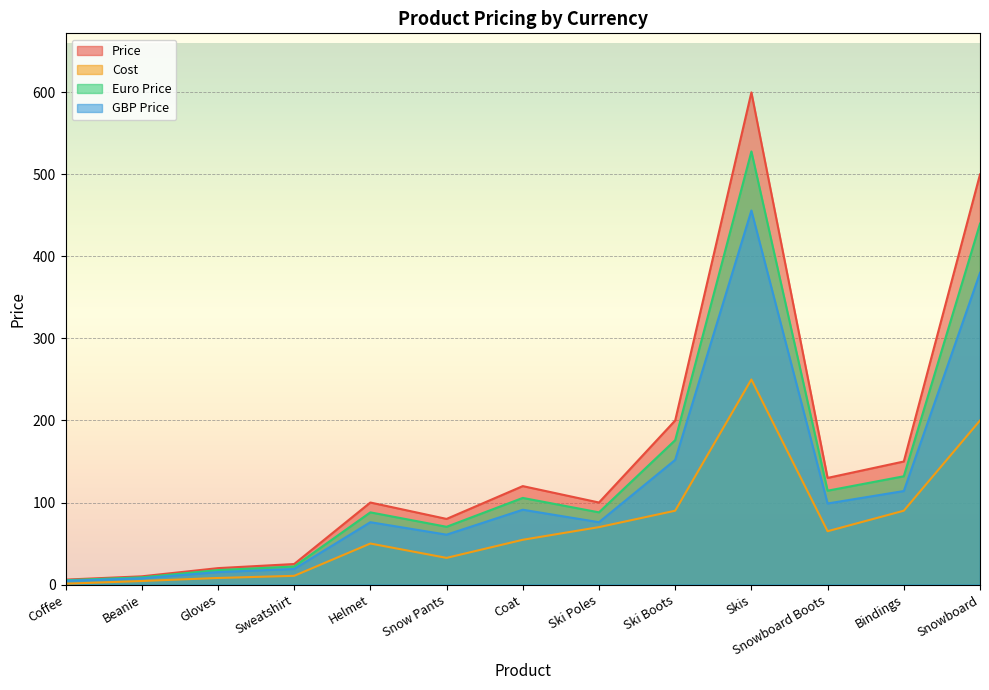

Where is the first local maximum for Cost?

Helmet